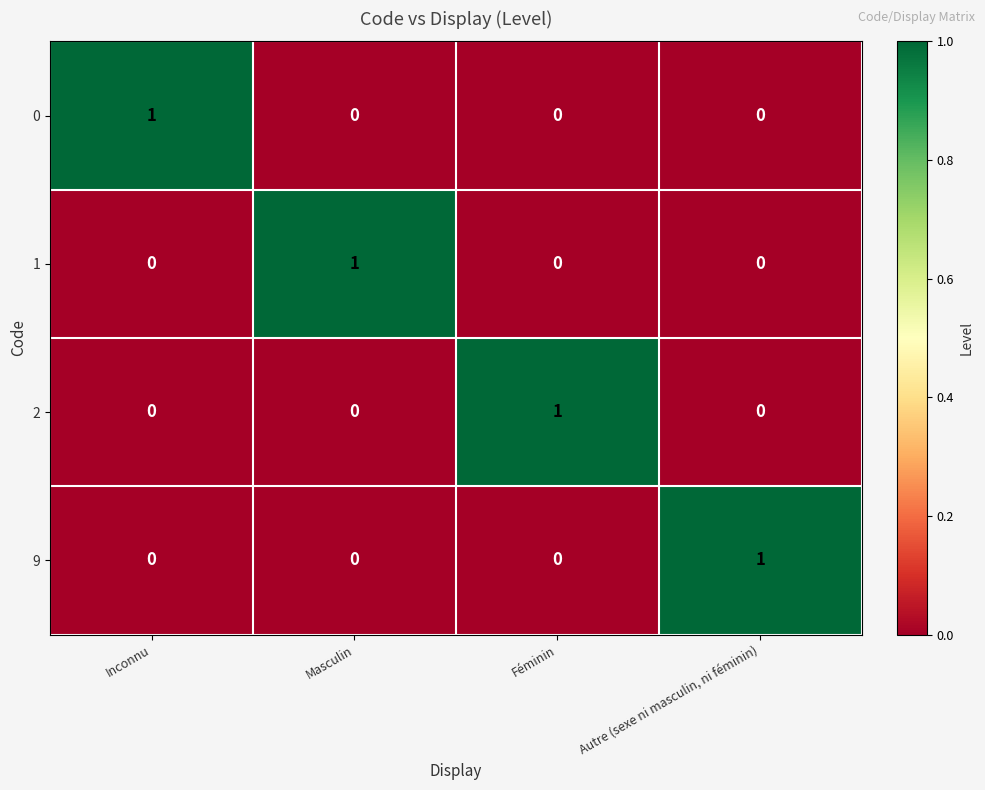

What is the difference between the highest and lowest values at Masculin?

1